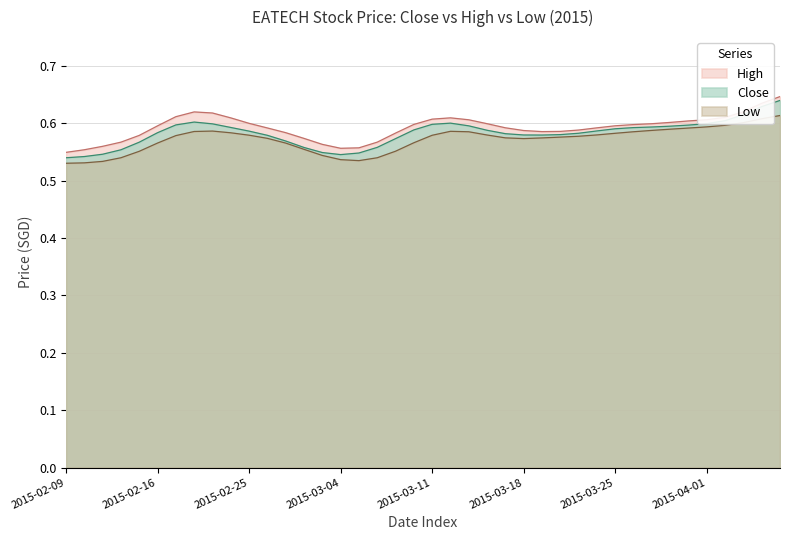

Between 16 and 24, which is larger?

24